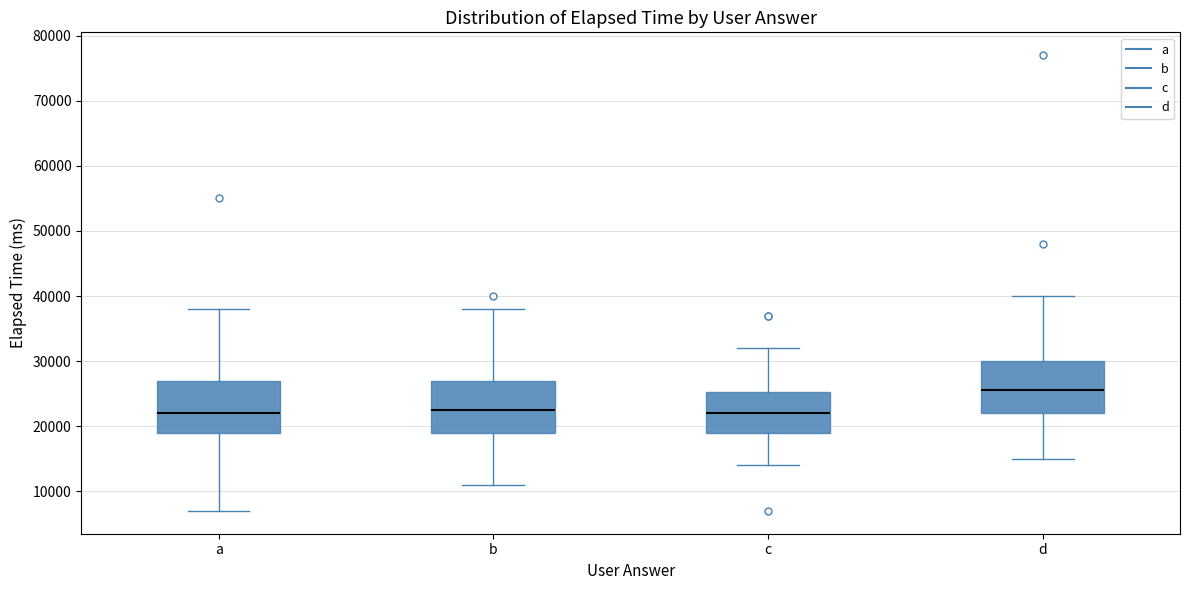

Where is the upper edge of the box for b on the y-axis? The values are not printed on the chart, so give them approximately, as read against the axis.

27000